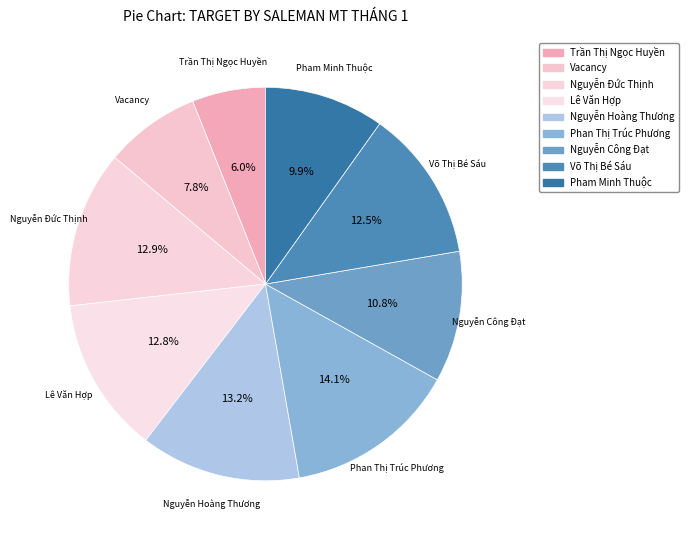

Count the number of slices in the pie.

9